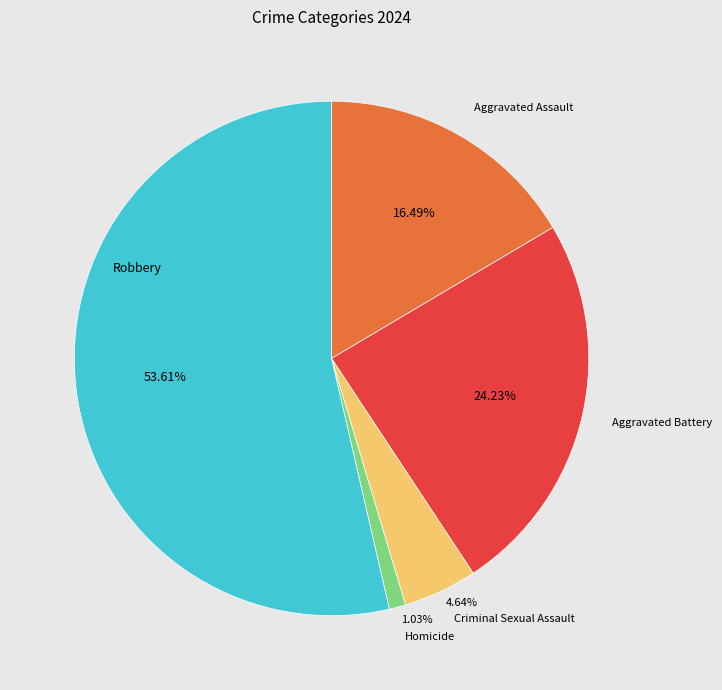

Does any single category account for the majority?

Yes